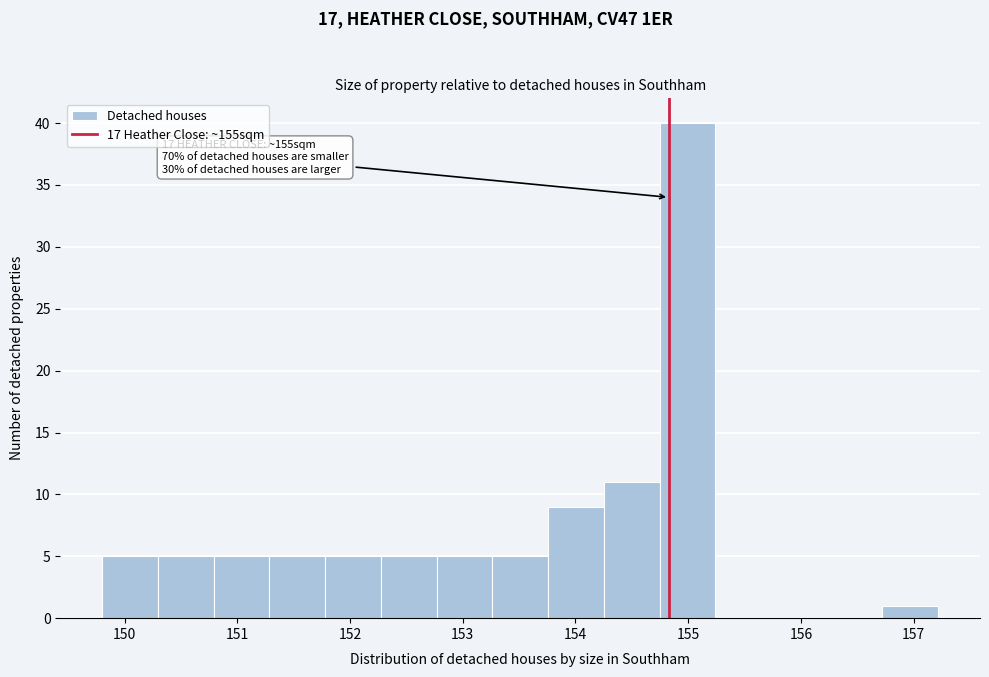

Over which range of the x-axis is the bar tallest?

154.7 to 155.2